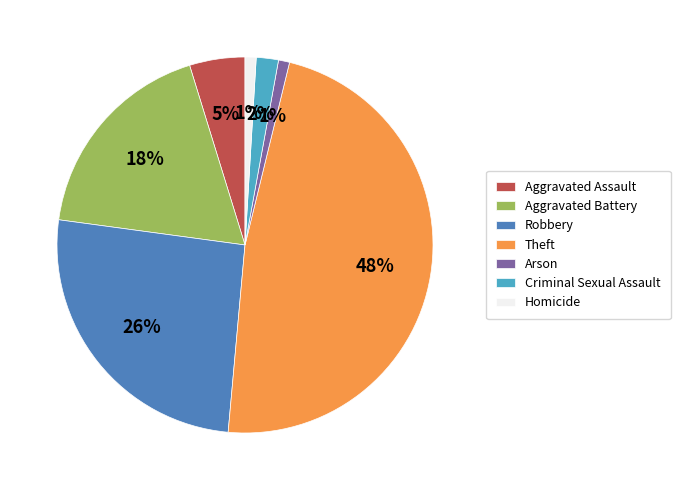

How many segments does this pie chart have?

7